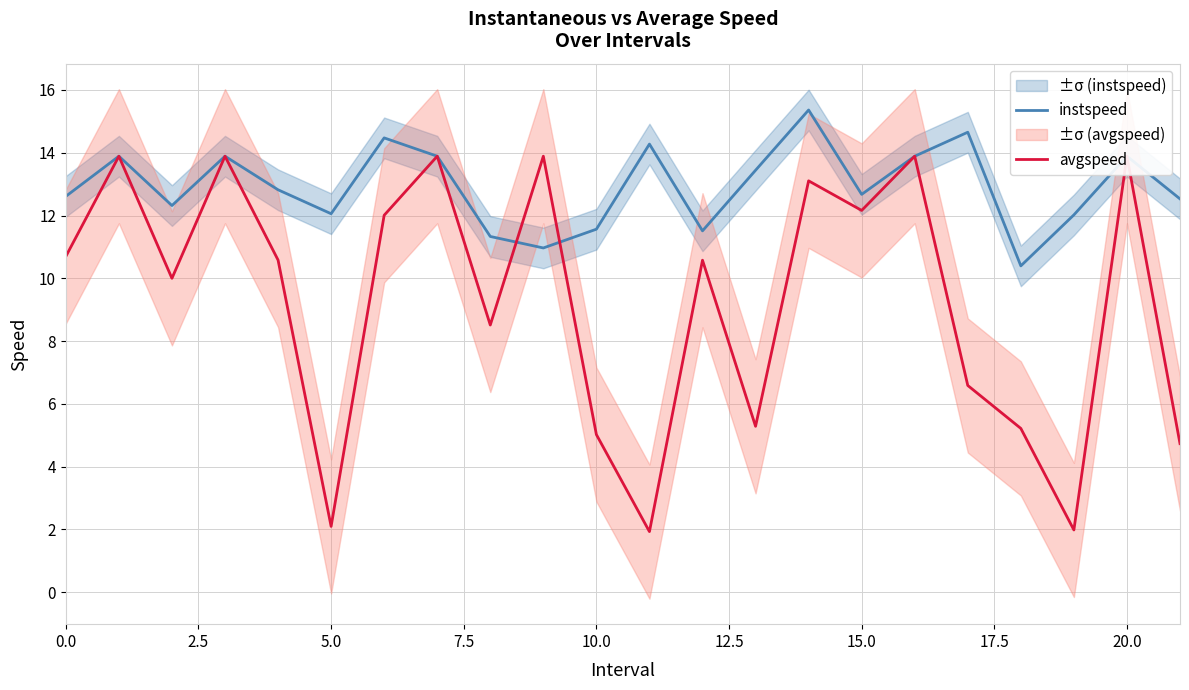

How many data points does each series have?

22